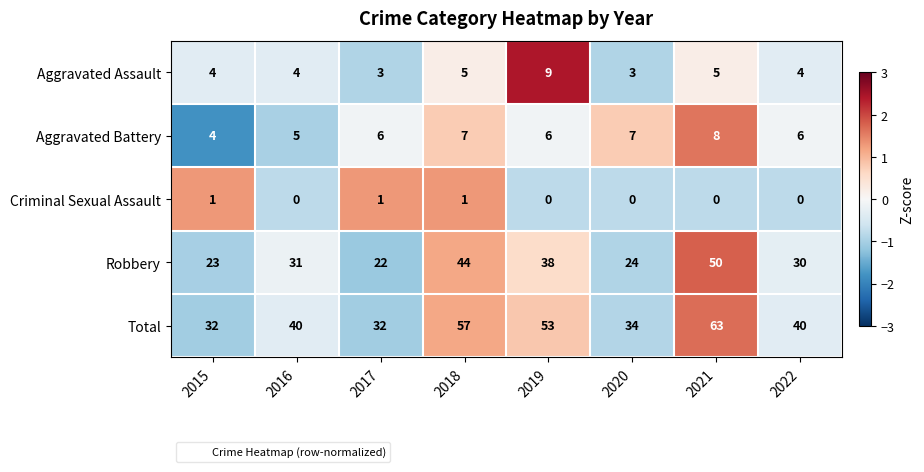

How many values in the Criminal Sexual Assault series exceed 0?

3